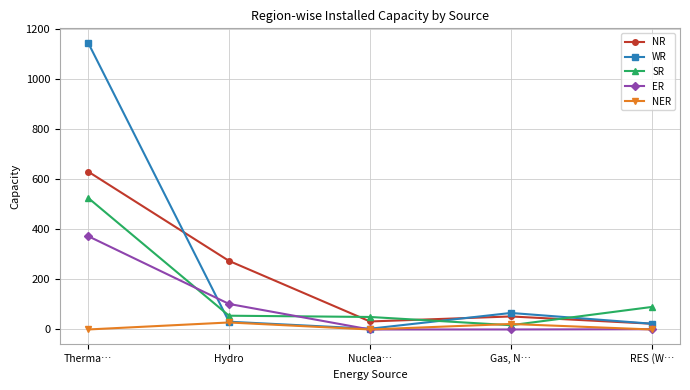

True or false: SR has more than 2 interior local peaks.

False